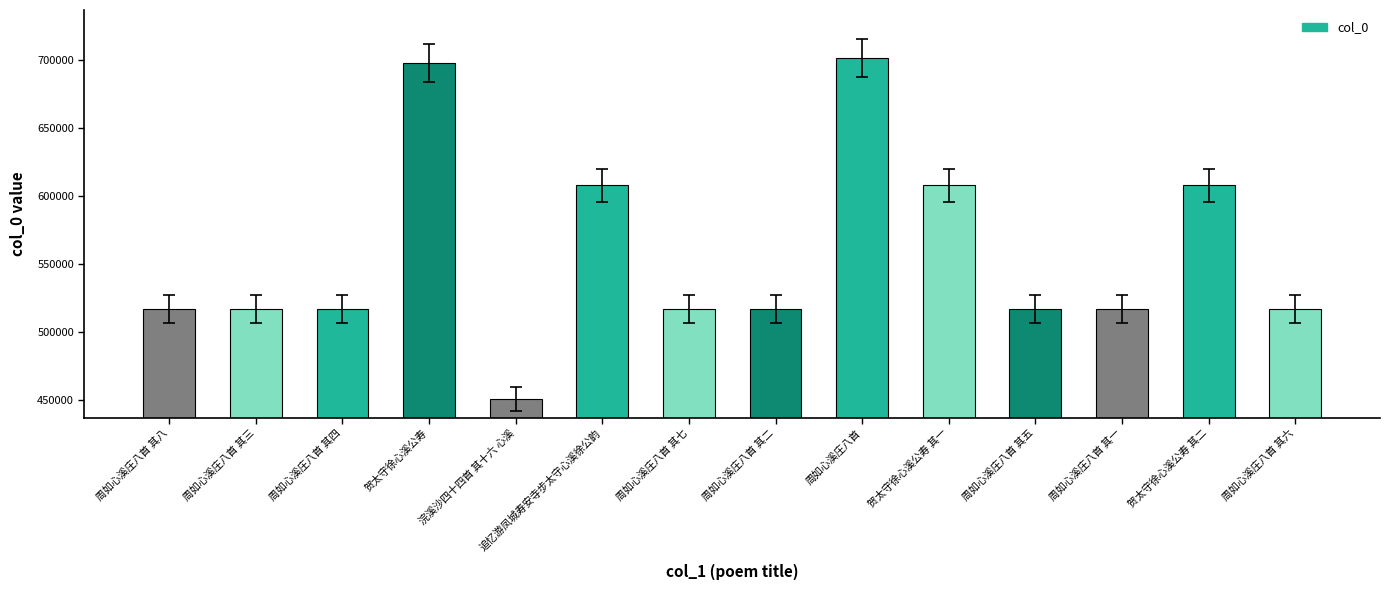

What is the difference between the second highest and second lowest values?

181258